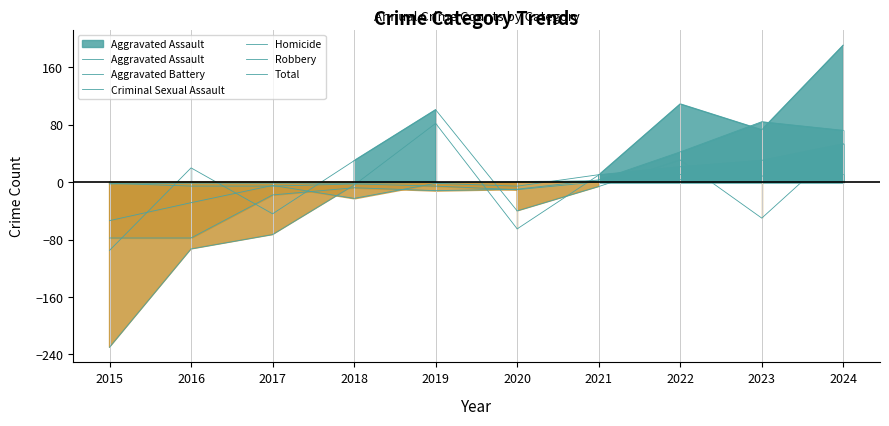

True or false: Aggravated Battery has more than 2 interior local peaks.

False